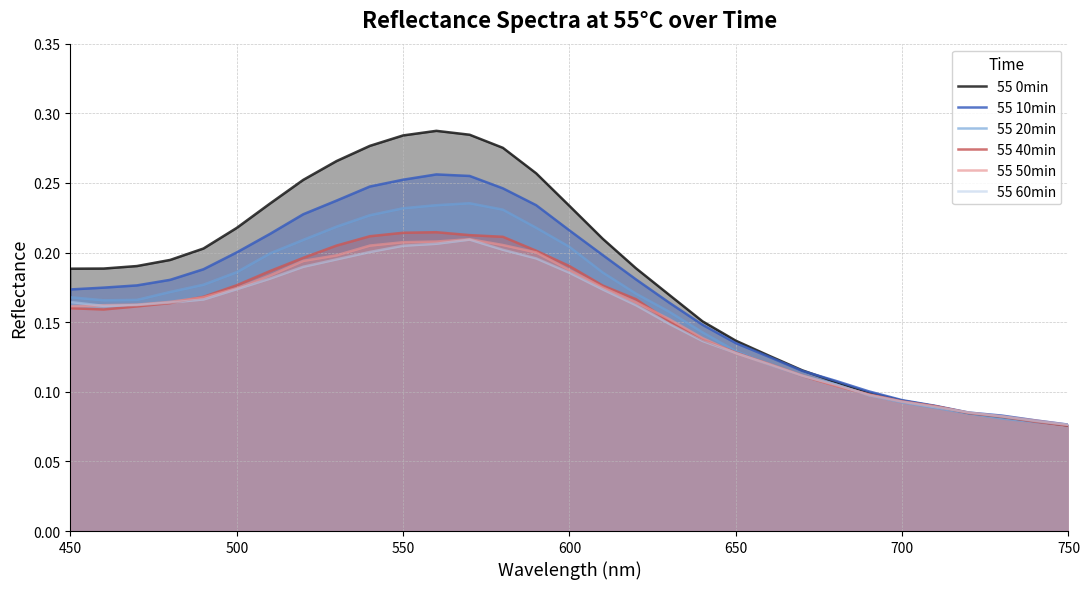

The 55 0min series shows 0.0 at 650. True or false?

False